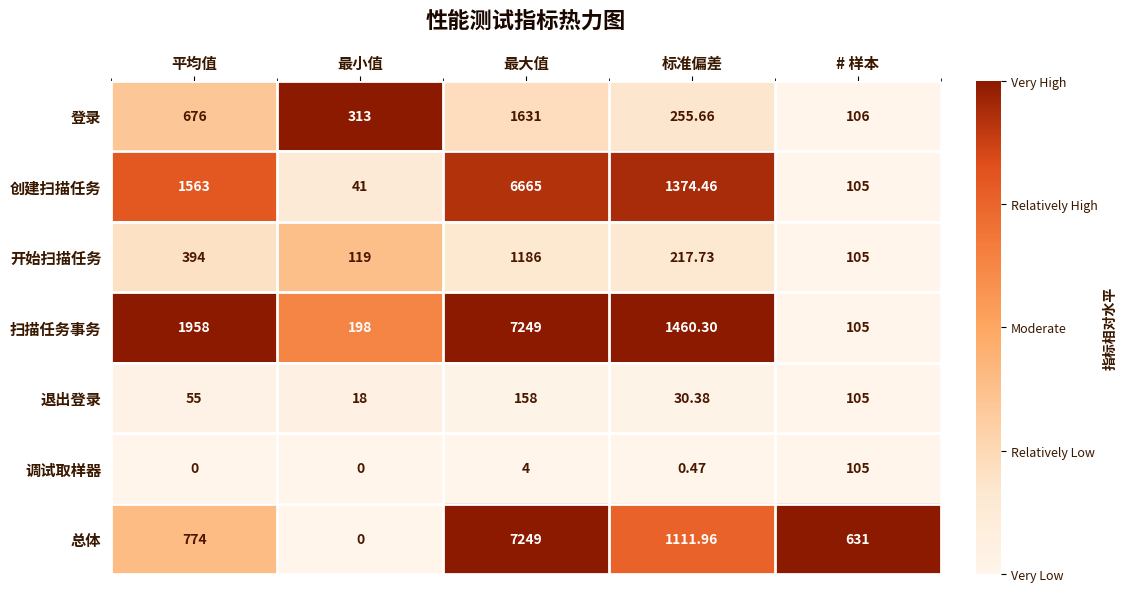

Where is 扫描任务事务 nearest to the value 3677?

平均值